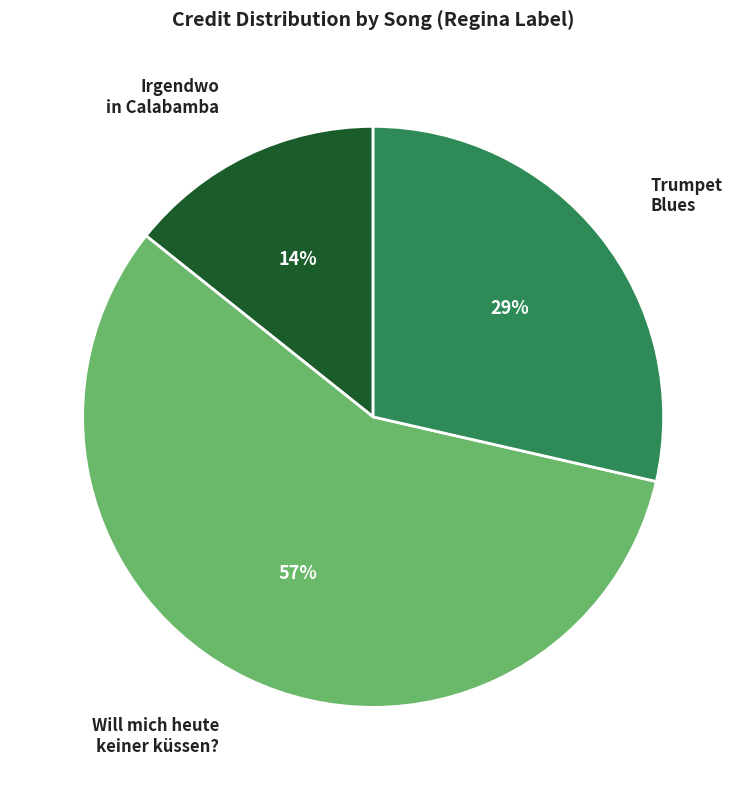

Is the sum of Will mich heute keiner küssen? and Irgendwo in Calabamba greater than half?

Yes